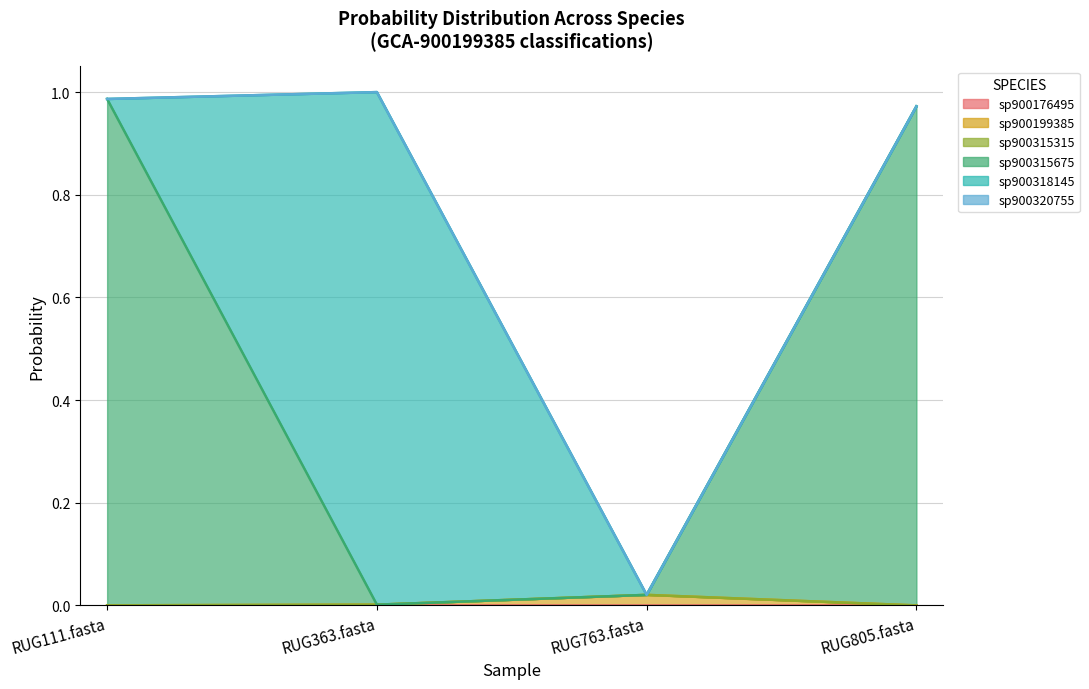

Is it true that sp900318145 equals 1.0 at RUG363.fasta?

True